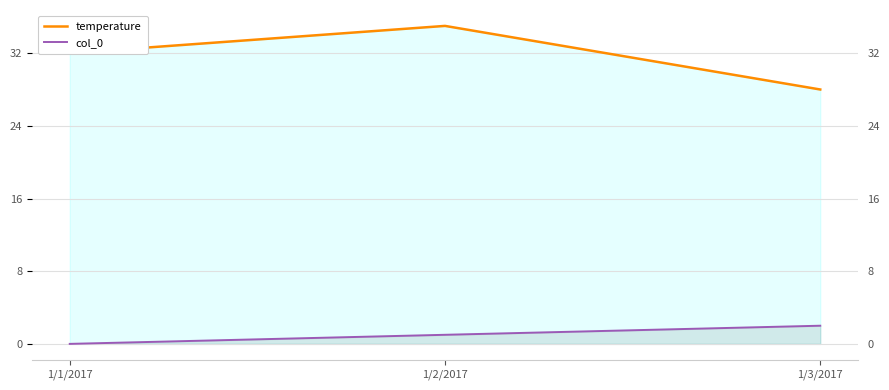

How many data points in temperature are above 32?

1